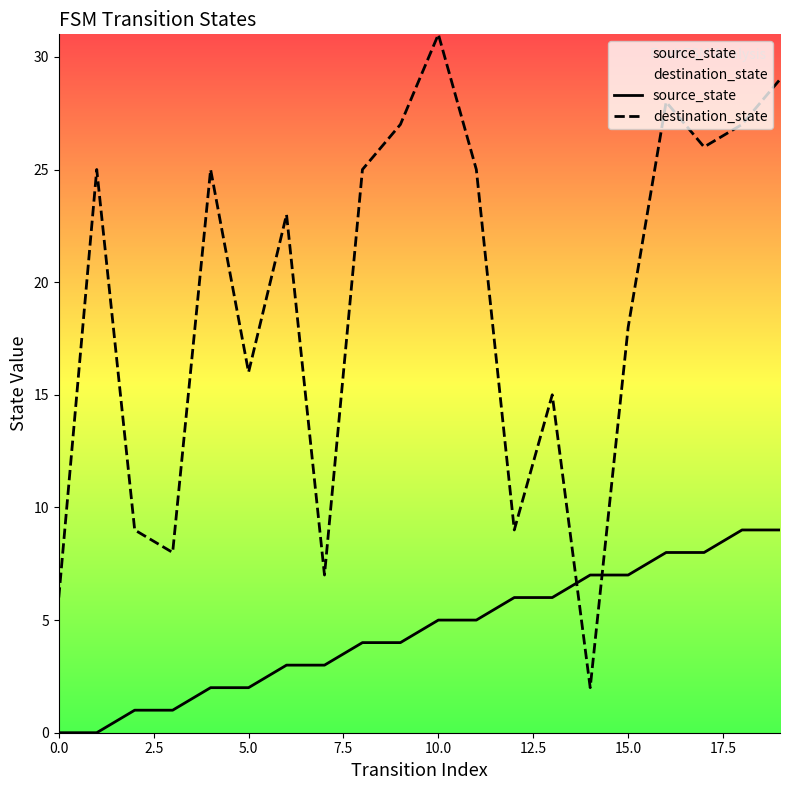

What is the lowest value of the destination_state series?

2